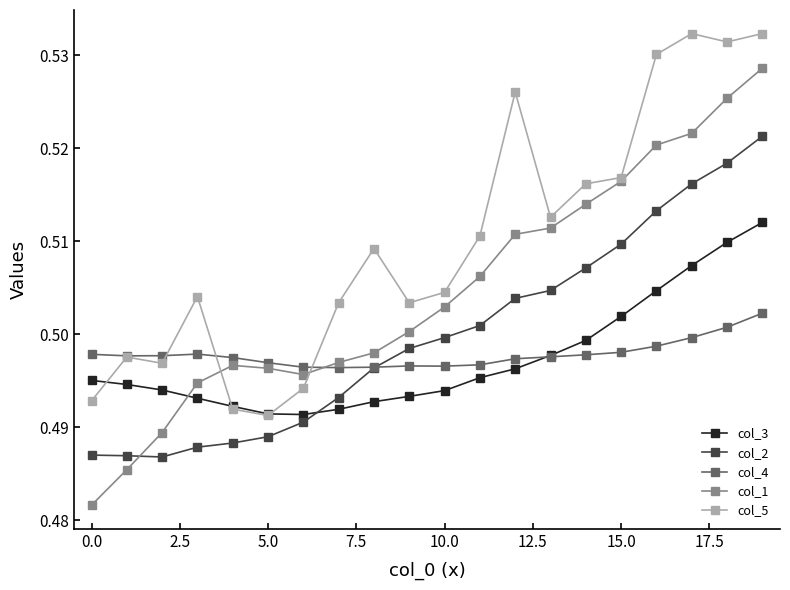

True or false: col_2 and col_5 cross at least once.

False